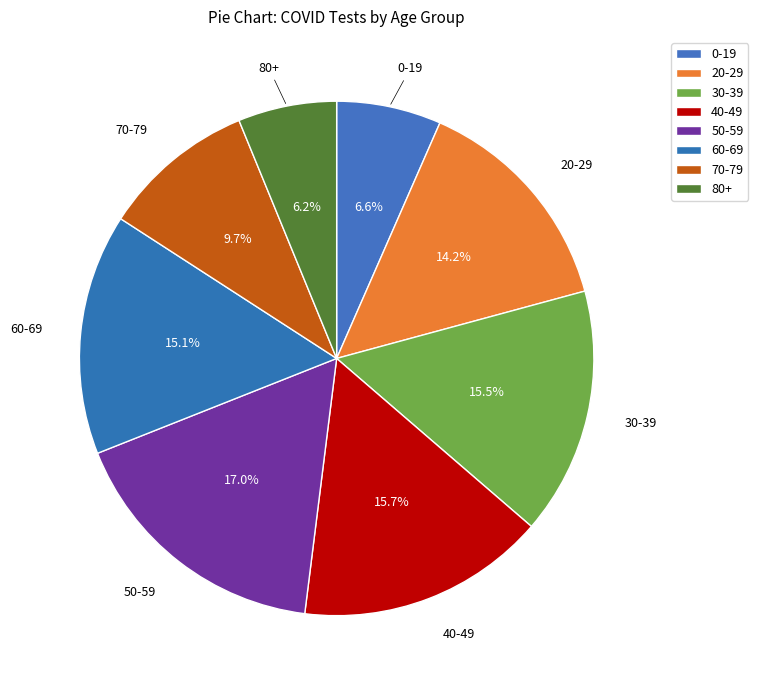

To the nearest percent, what portion does 80+ represent?

6%